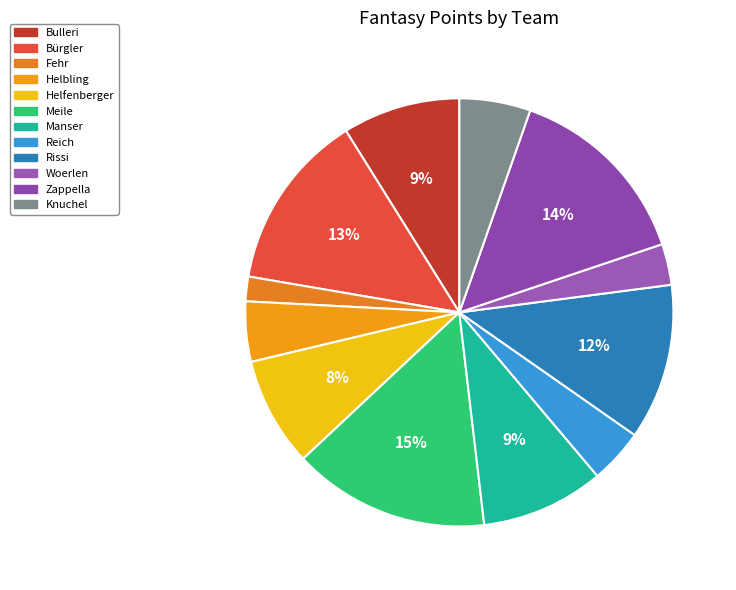

How many slices are in this pie chart?

12